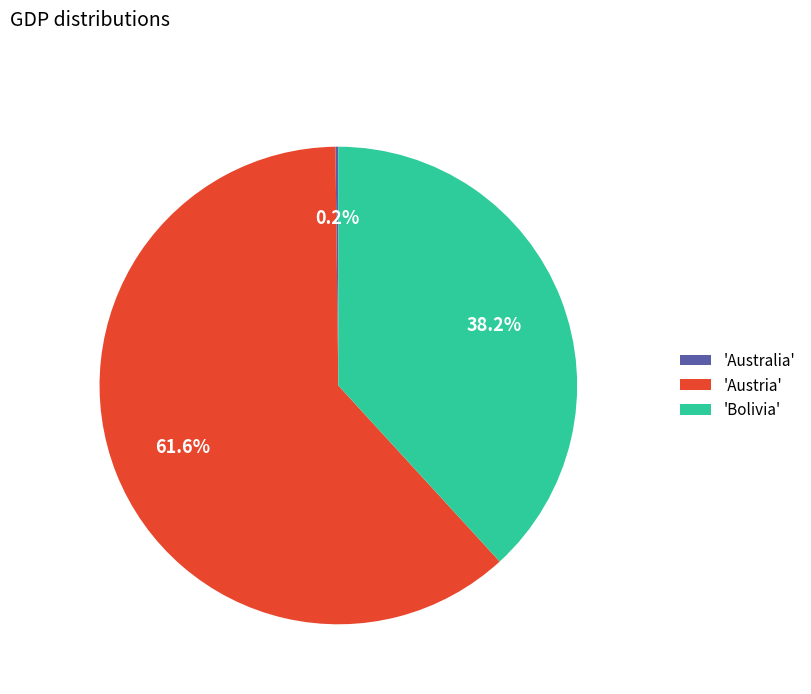

Is the sum of 'Bolivia' and 'Austria' greater than half?

Yes